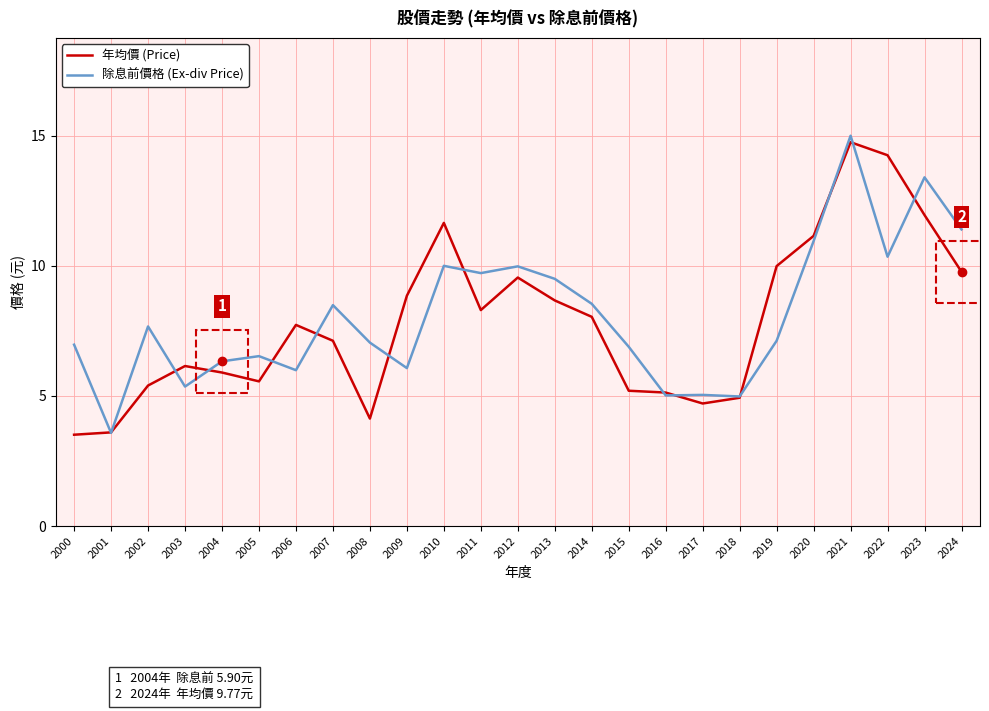

Is the value of 年均價 (Price) at 2010 greater than the value of 除息前價格 (Ex-div Price) at 2004?

Yes